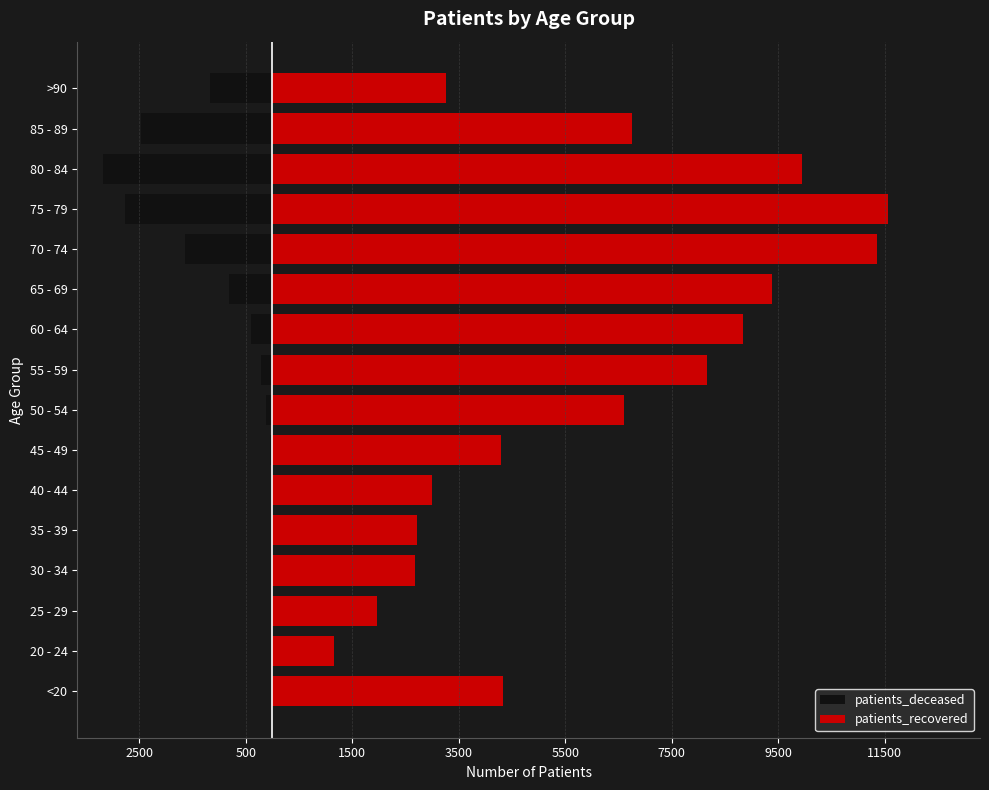

What is the value of the patients_recovered bar at the 2nd from the left?

1151